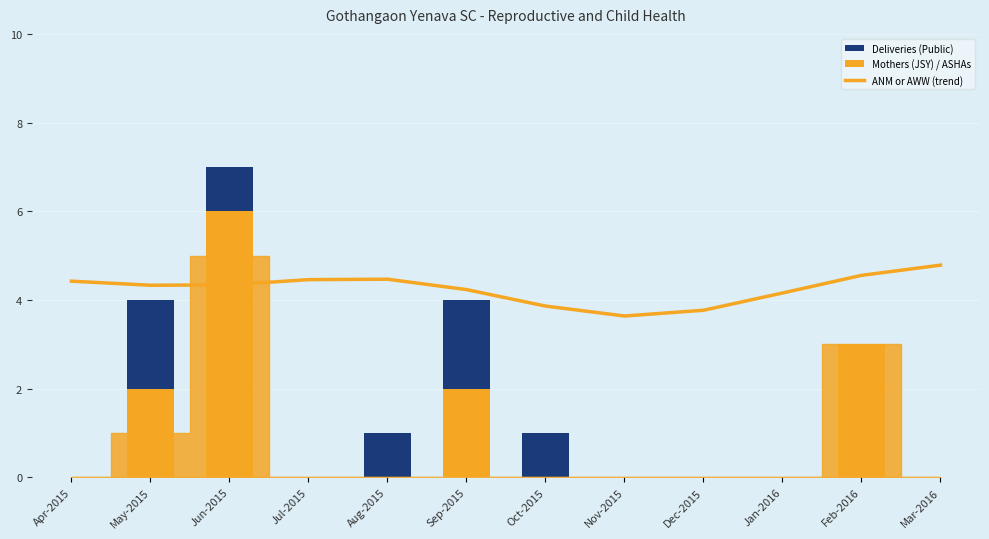

What is the value of the ANM or AWW bar at the 8th from the left?

3.6